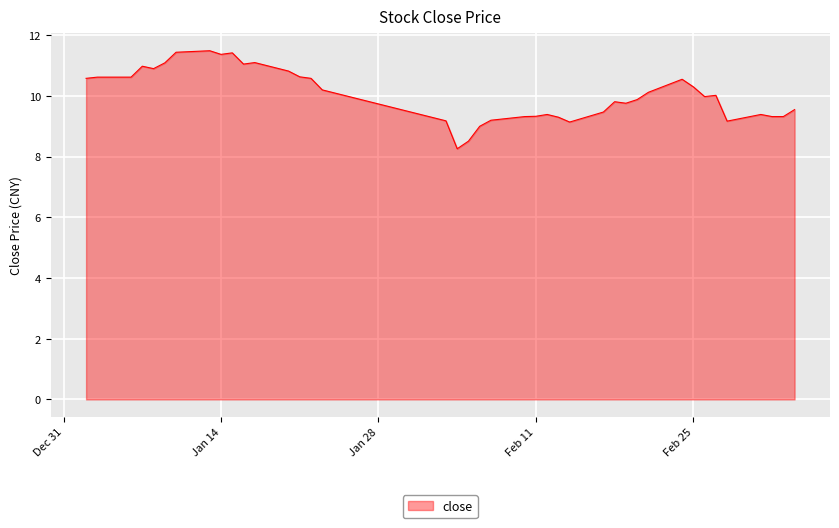

What is the difference between the maximum and minimum values?

3.2